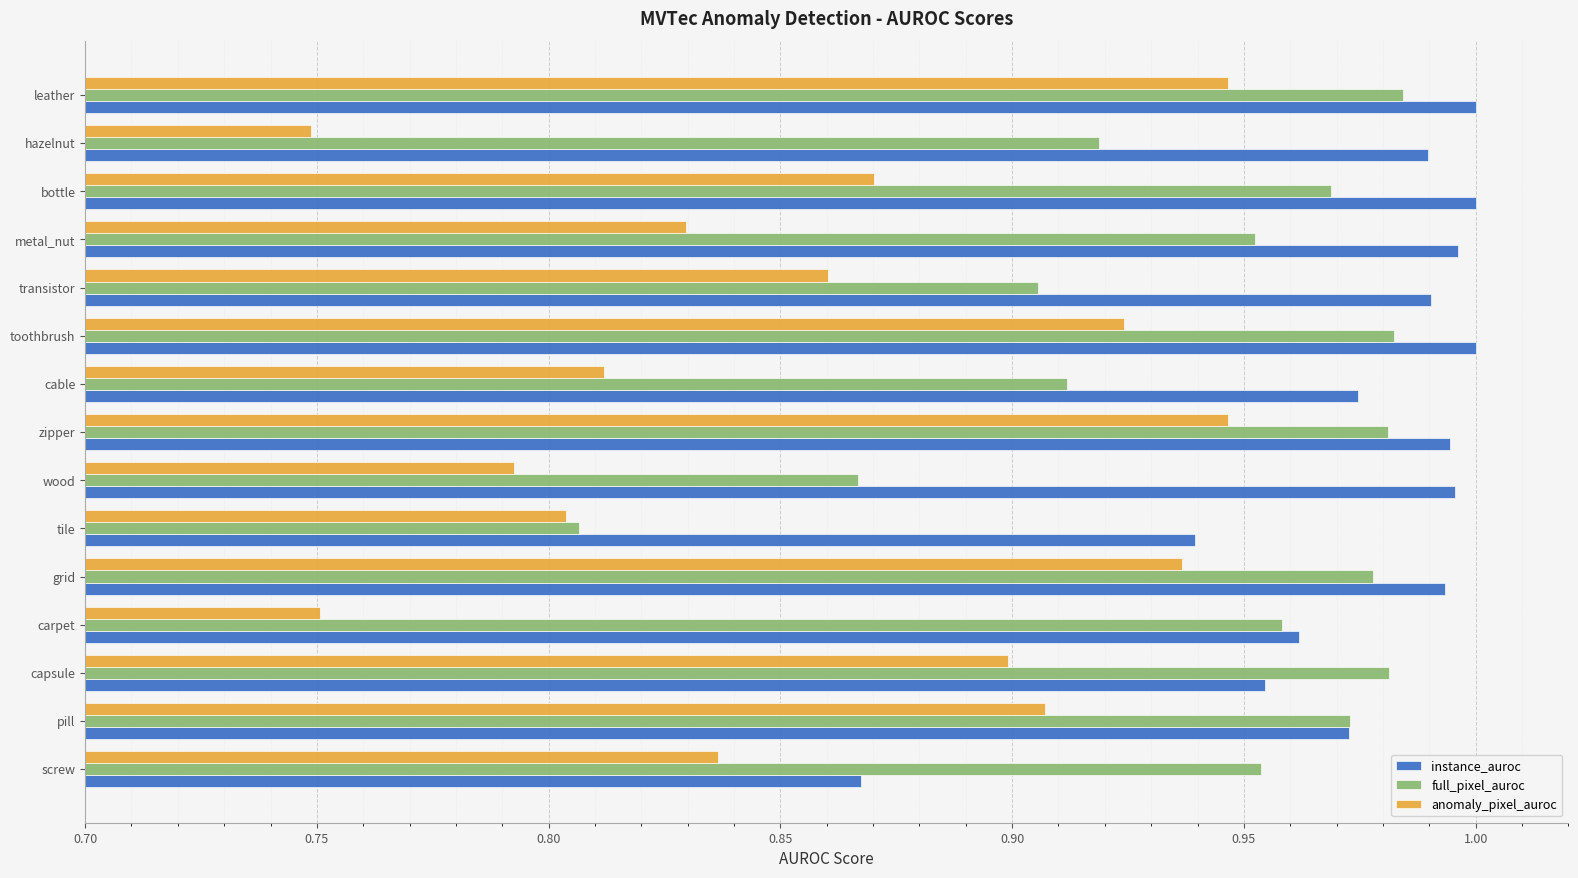

True or false: full_pixel_auroc has a value of 1.0 at screw.

True